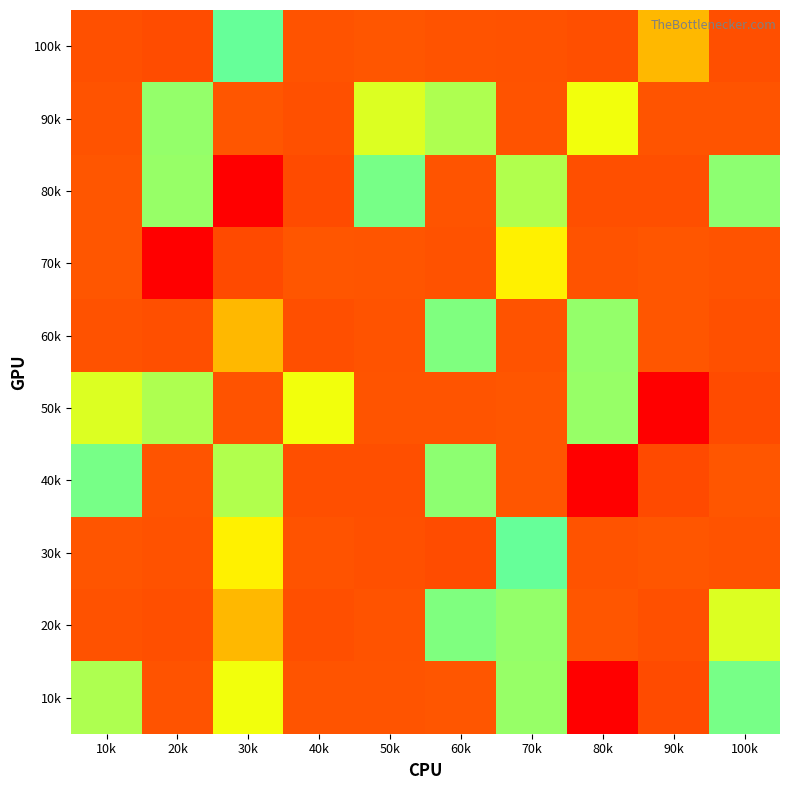

Between 80k and 10k, which is larger?

10k